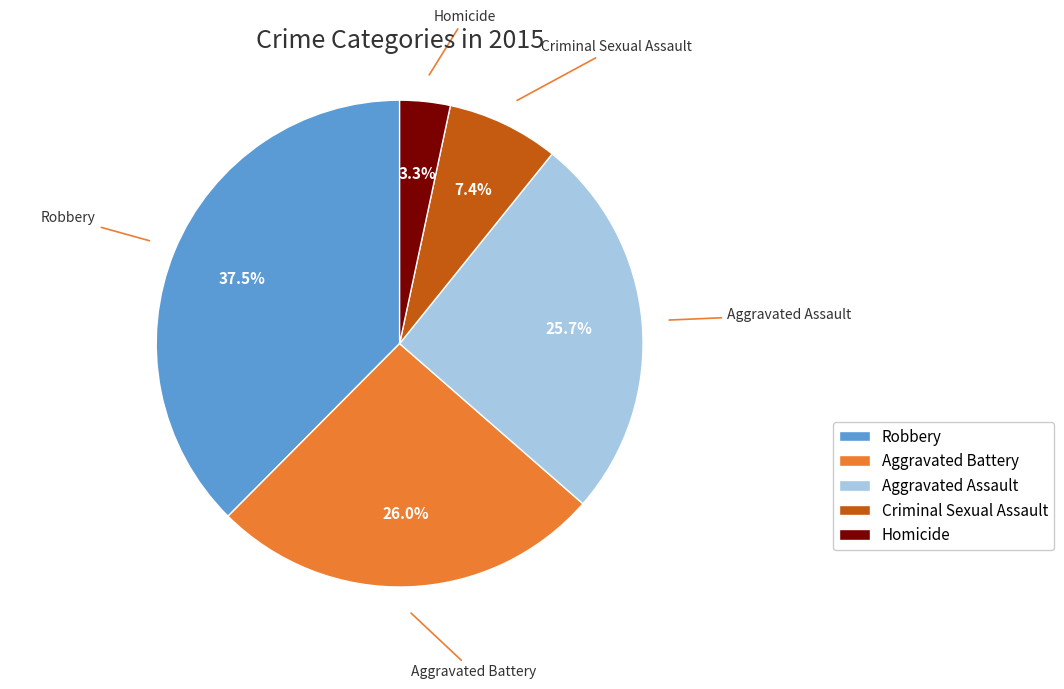

Approximately how many times larger is the value at Criminal Sexual Assault compared to Aggravated Battery?

0.3